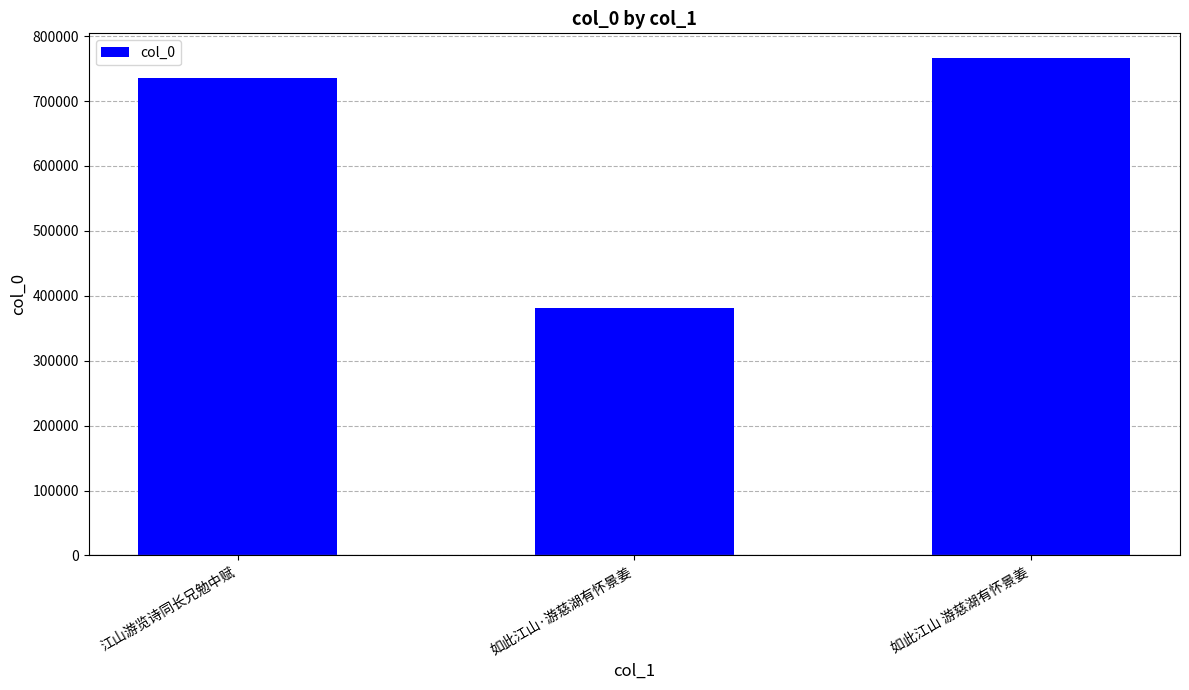

What position from the right is 江山游览诗同长兄勉中赋?

3